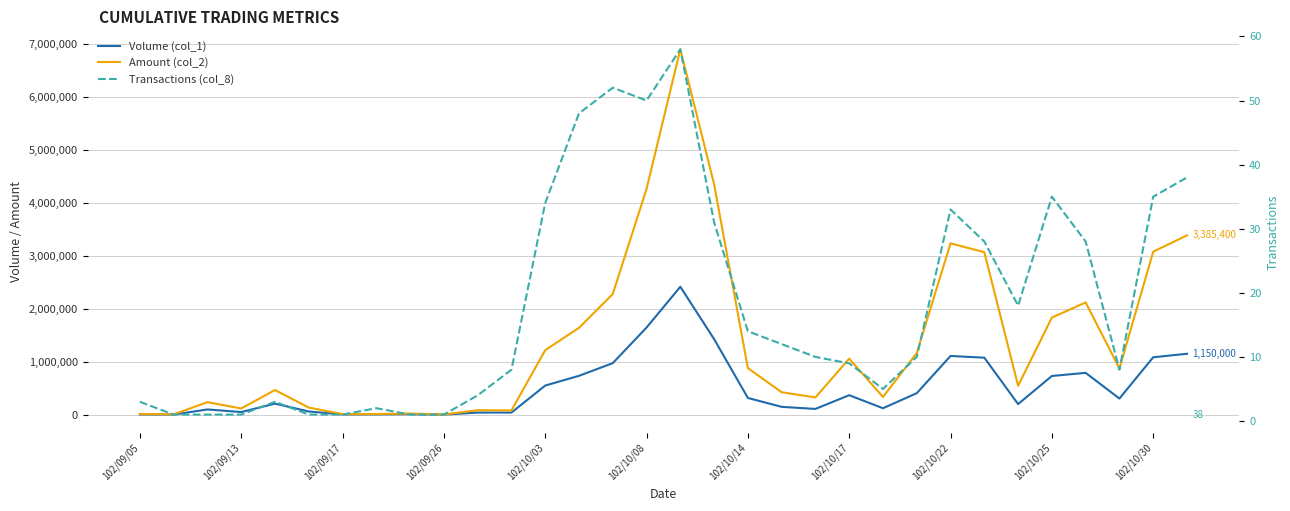

What position from the right is 102/10/30?

2